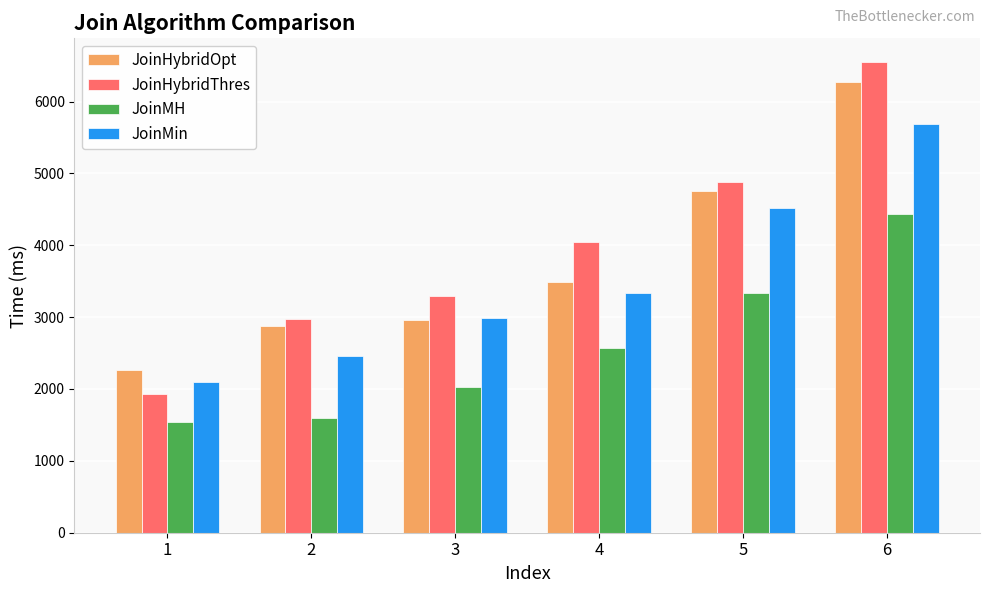

What is the difference between the maximum and second lowest values in the JoinMin series?

3233